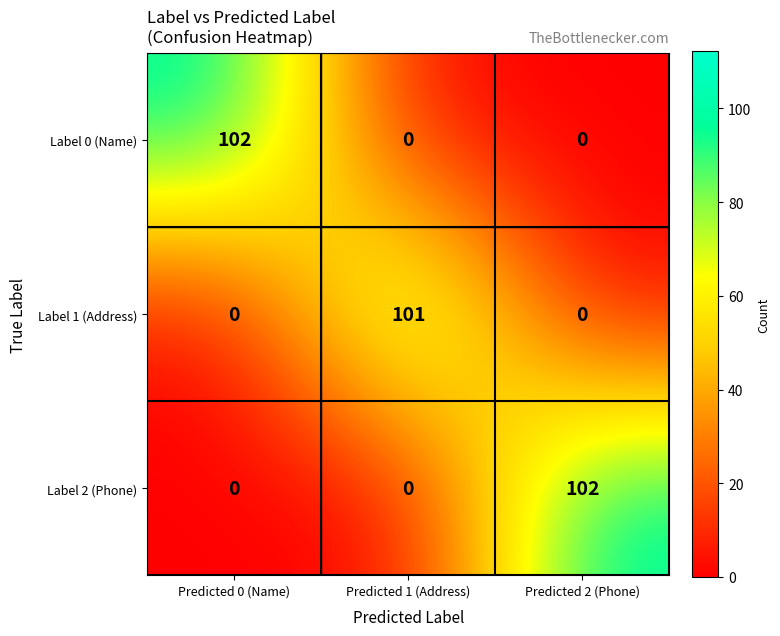

Is the value of Label 0 (Name) at Predicted 2 (Phone) greater than the value of Label 1 (Address) at Predicted 1 (Address)?

No